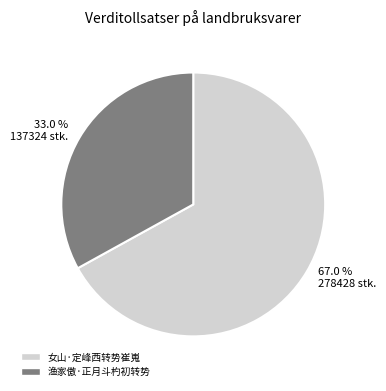

The 渔家傲·正月斗杓初转势 slice represents 45% of the pie. True or false?

False